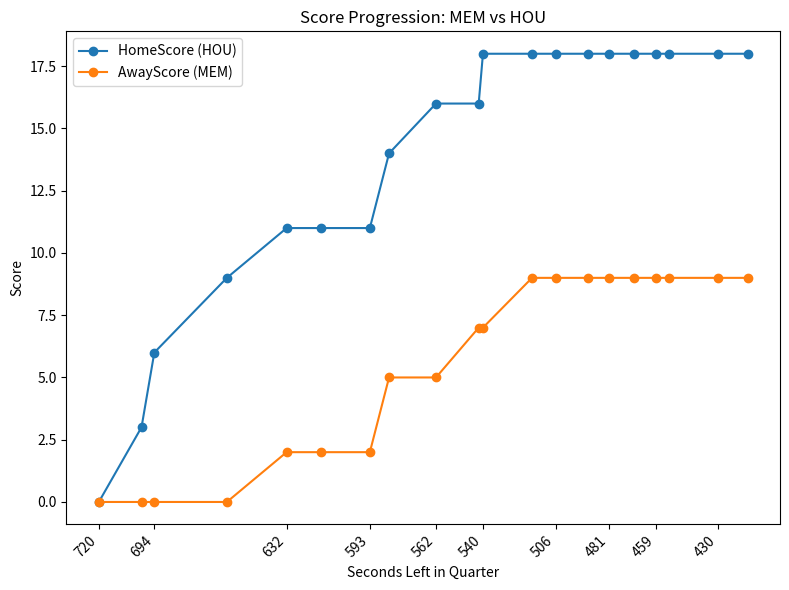

Which series has the largest total across all categories?

HomeScore (HOU)